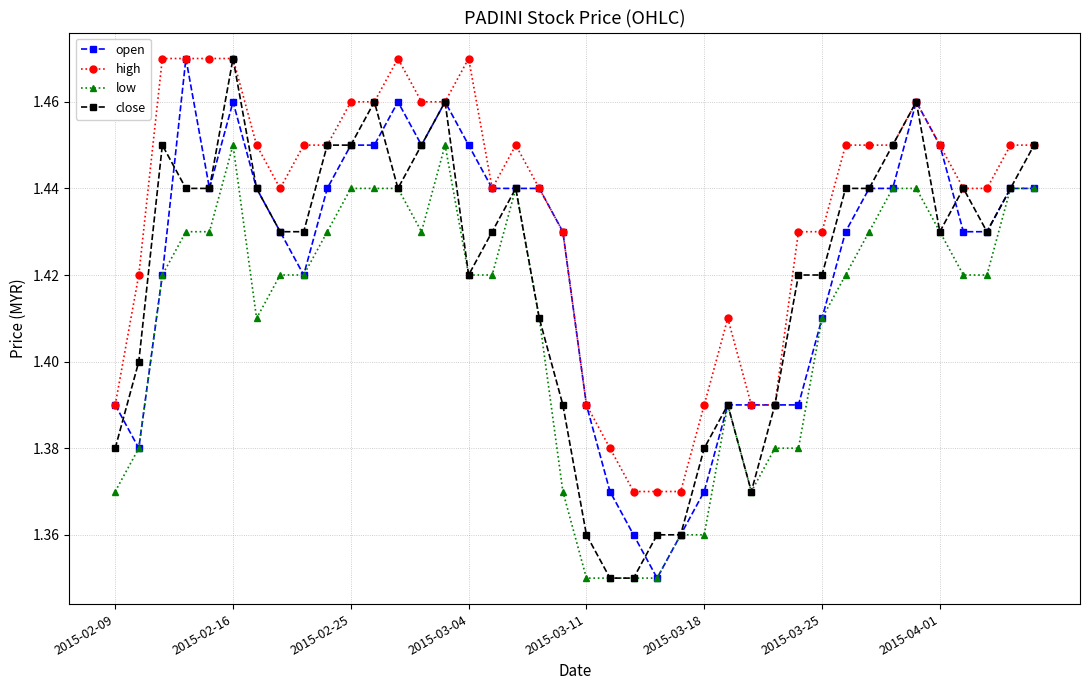

Which series has the largest total across all categories?

high